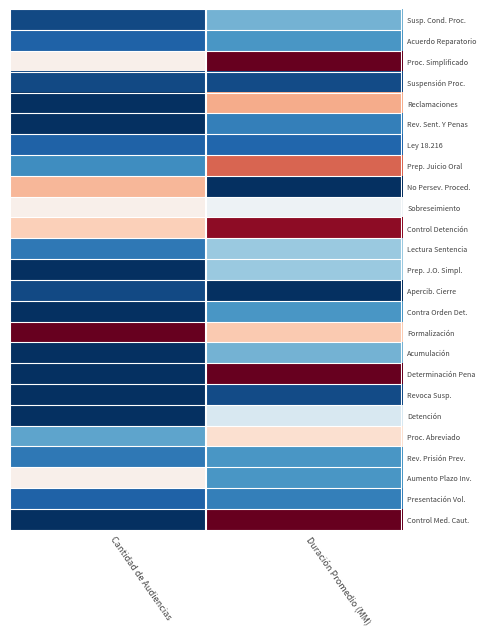

Reading right to left, what are all the values shown in this chart?

Susp. Cond. Proc.: Duración Promedio (MM)=0.3	Cantidad de Audiencias=0.0
Acuerdo Reparatorio: Duración Promedio (MM)=0.2	Cantidad de Audiencias=0.1
Proc. Simplificado: Duración Promedio (MM)=1.0	Cantidad de Audiencias=0.5
Suspensión Proc.: Duración Promedio (MM)=0.1	Cantidad de Audiencias=0.0
Reclamaciones: Duración Promedio (MM)=0.7	Cantidad de Audiencias=0.0
Rev. Sent. Y Penas: Duración Promedio (MM)=0.2	Cantidad de Audiencias=0.0
Ley 18.216: Duración Promedio (MM)=0.1	Cantidad de Audiencias=0.1
Prep. Juicio Oral: Duración Promedio (MM)=0.8	Cantidad de Audiencias=0.2
No Persev. Proced.: Duración Promedio (MM)=0.0	Cantidad de Audiencias=0.7
Sobreseimiento: Duración Promedio (MM)=0.5	Cantidad de Audiencias=0.5
Control Detención: Duración Promedio (MM)=0.9	Cantidad de Audiencias=0.6
Lectura Sentencia: Duración Promedio (MM)=0.3	Cantidad de Audiencias=0.1
Prep. J.O. Simpl.: Duración Promedio (MM)=0.3	Cantidad de Audiencias=0.0
Apercib. Cierre: Duración Promedio (MM)=0.0	Cantidad de Audiencias=0.0
Contra Orden Det.: Duración Promedio (MM)=0.2	Cantidad de Audiencias=0.0
Formalización: Duración Promedio (MM)=0.6	Cantidad de Audiencias=1.0
Acumulación: Duración Promedio (MM)=0.3	Cantidad de Audiencias=0.0
Determinación Pena: Duración Promedio (MM)=1.0	Cantidad de Audiencias=0.0
Revoca Susp.: Duración Promedio (MM)=0.1	Cantidad de Audiencias=0.0
Detención: Duración Promedio (MM)=0.4	Cantidad de Audiencias=0.0
Proc. Abreviado: Duración Promedio (MM)=0.6	Cantidad de Audiencias=0.2
Rev. Prisión Prev.: Duración Promedio (MM)=0.2	Cantidad de Audiencias=0.1
Aumento Plazo Inv.: Duración Promedio (MM)=0.2	Cantidad de Audiencias=0.5
Presentación Vol.: Duración Promedio (MM)=0.2	Cantidad de Audiencias=0.1
Control Med. Caut.: Duración Promedio (MM)=1.0	Cantidad de Audiencias=0.0